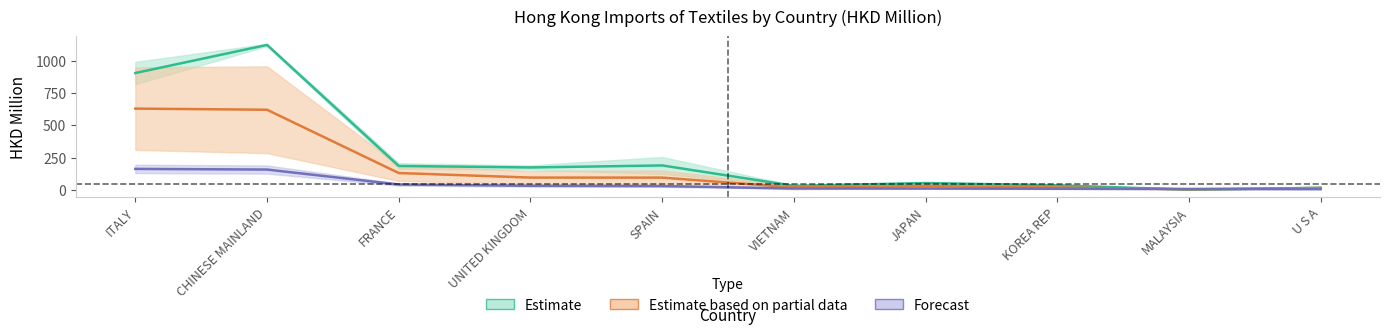

Is it true that 201812 equals 29.8 at KOREA REP?

False